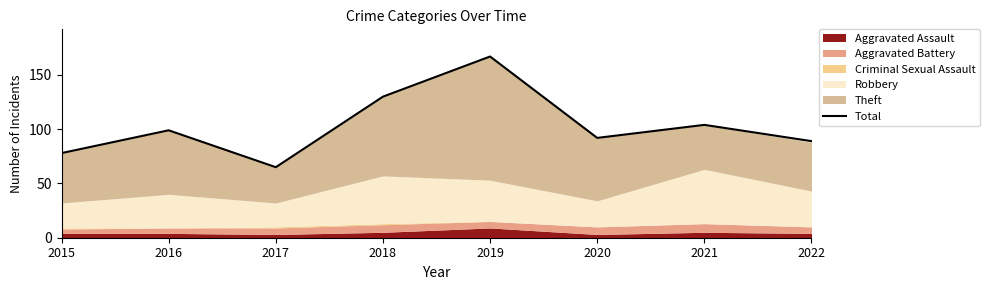

Rank the categories by value from highest to lowest.

2019, 2018, 2021, 2016, 2020, 2022, 2015, 2017